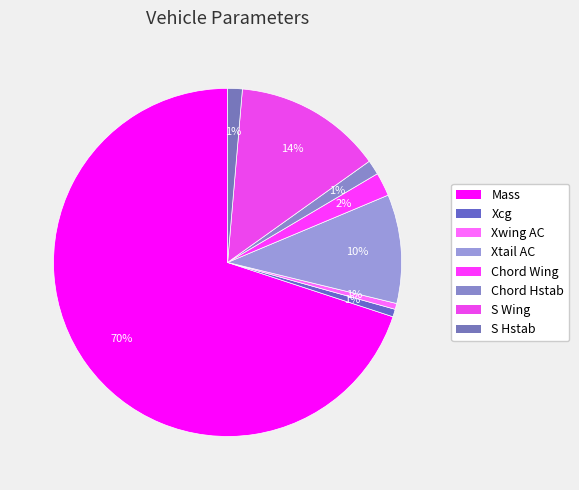

What is the smallest slice in the pie chart?

Xwing AC